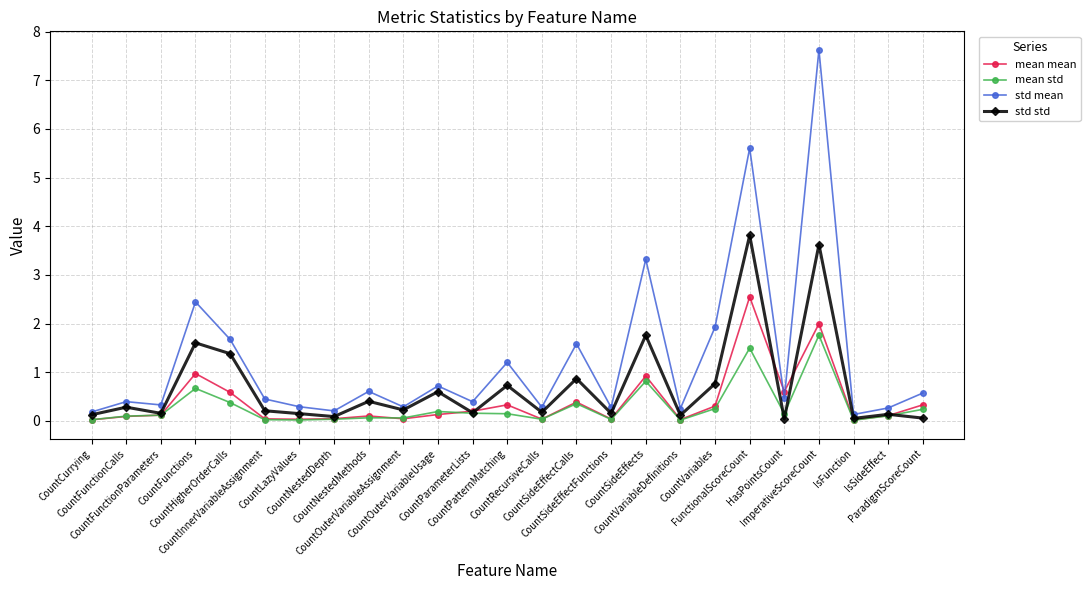

Which series has the largest range (max minus min)?

std mean